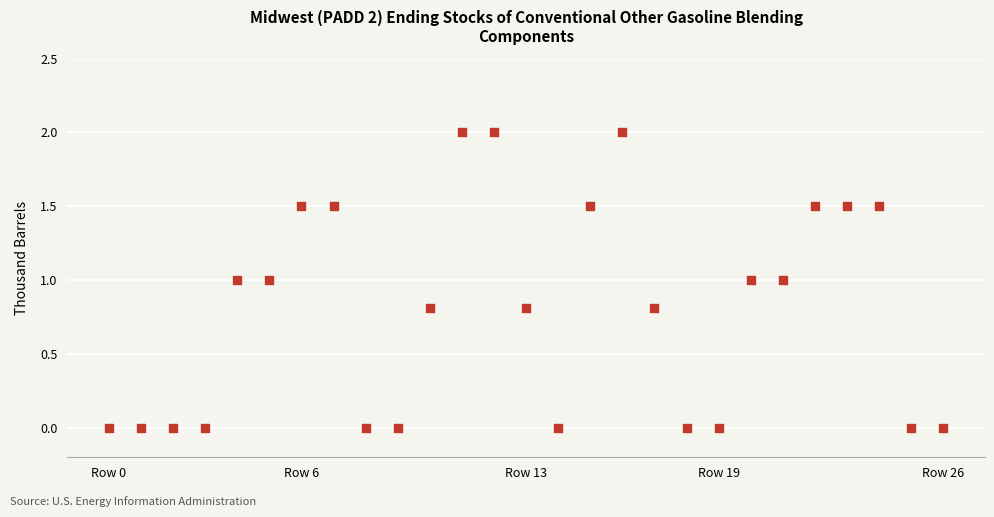

What is the range of Y values (max minus min)?

2.0